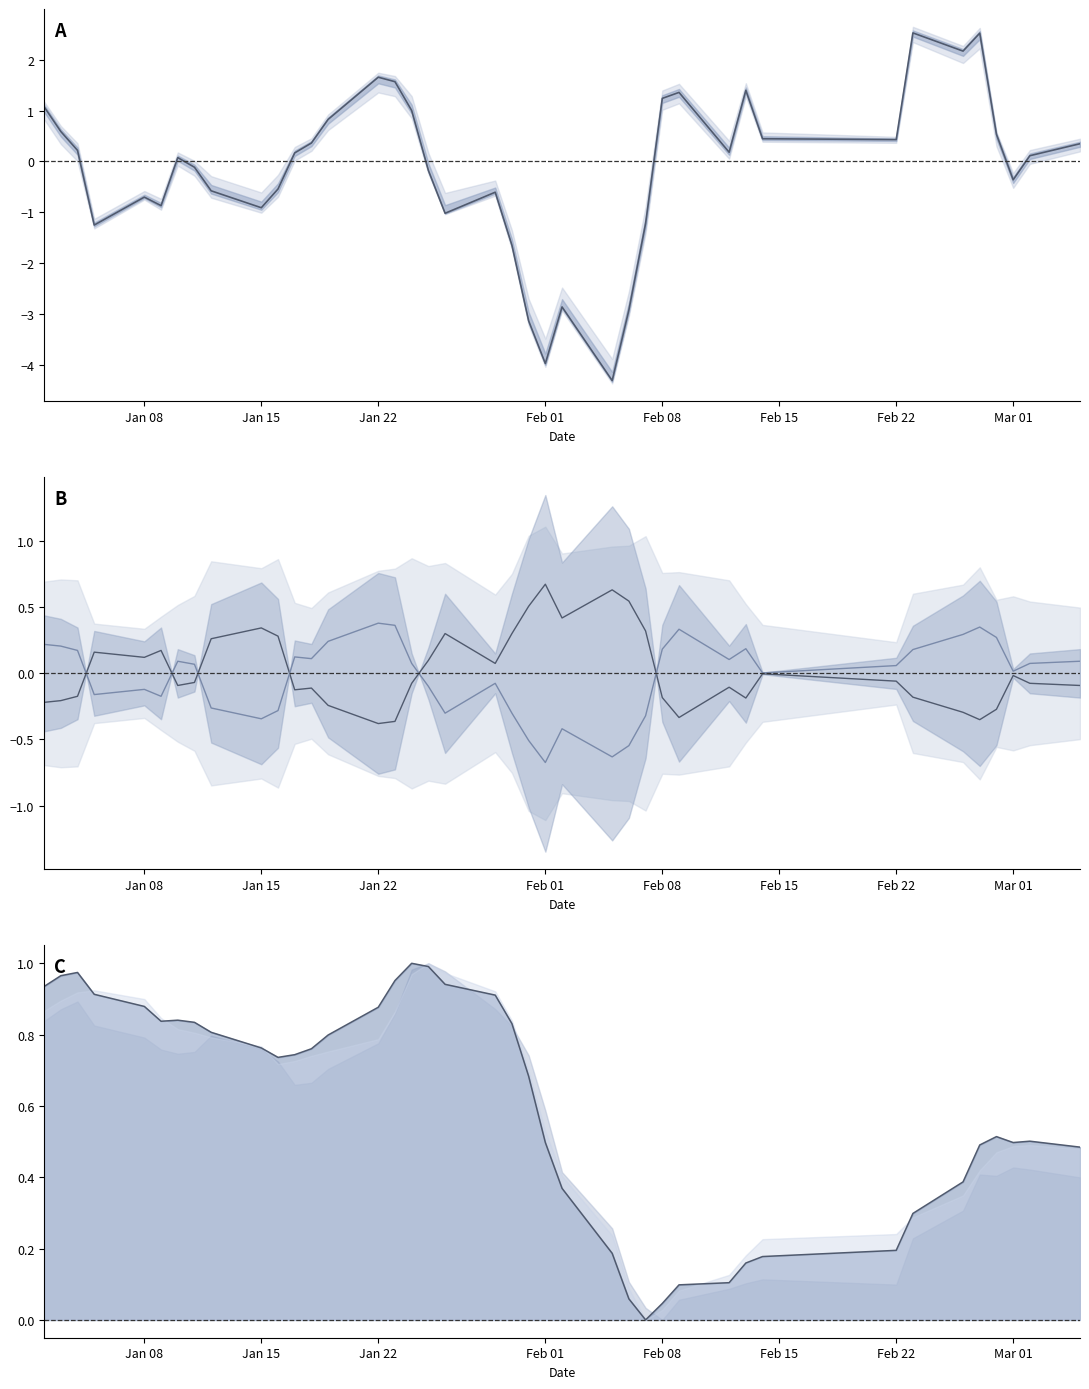

How many values in the -(open-close) series are below 0?

16